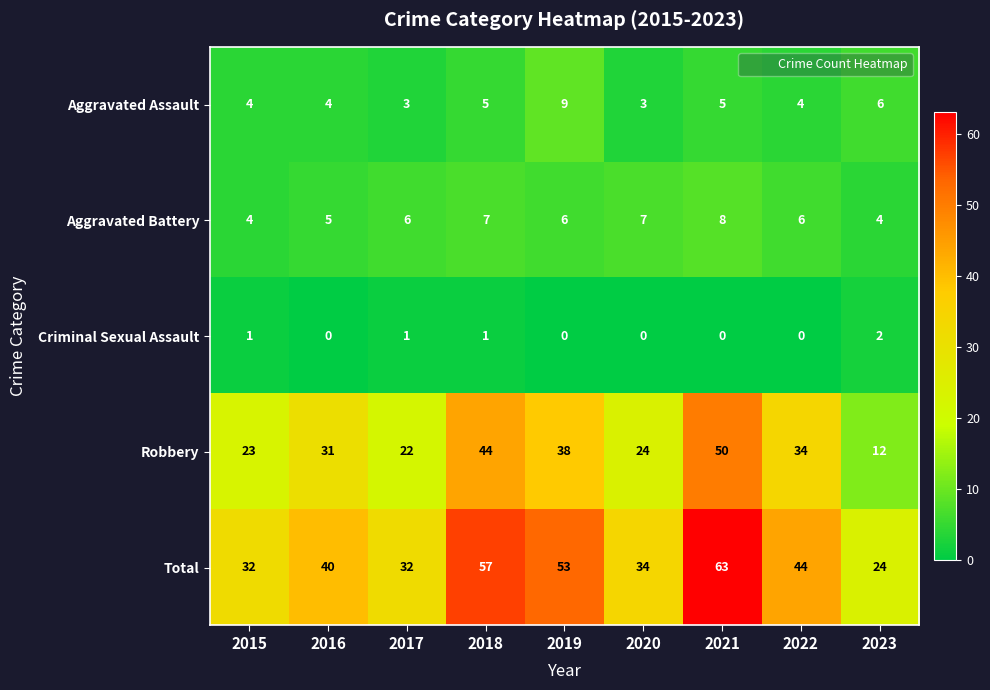

What is the difference between the highest and lowest values at 2019?

53